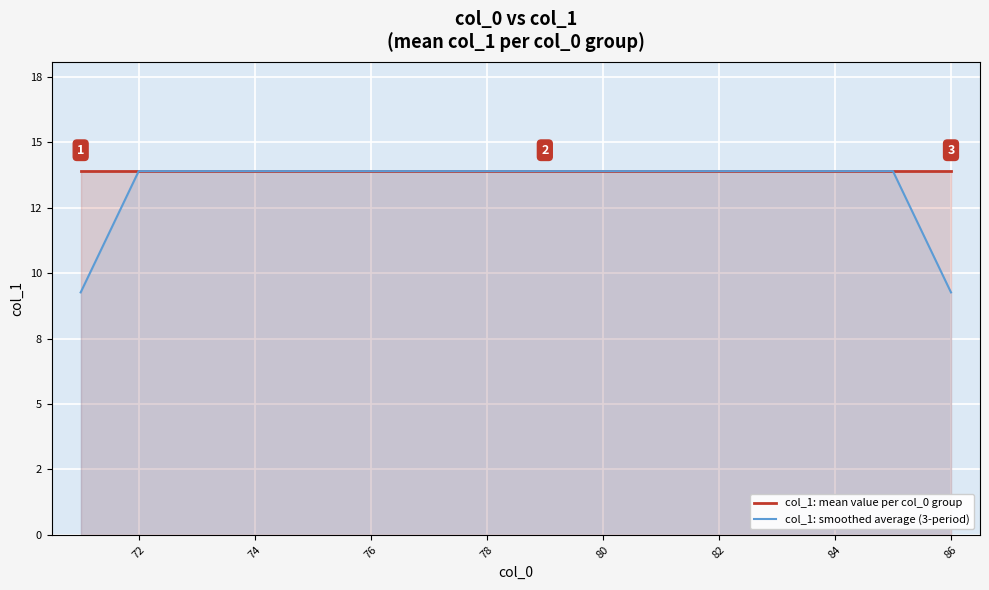

Does the chart display data point markers on the line(s)?

No